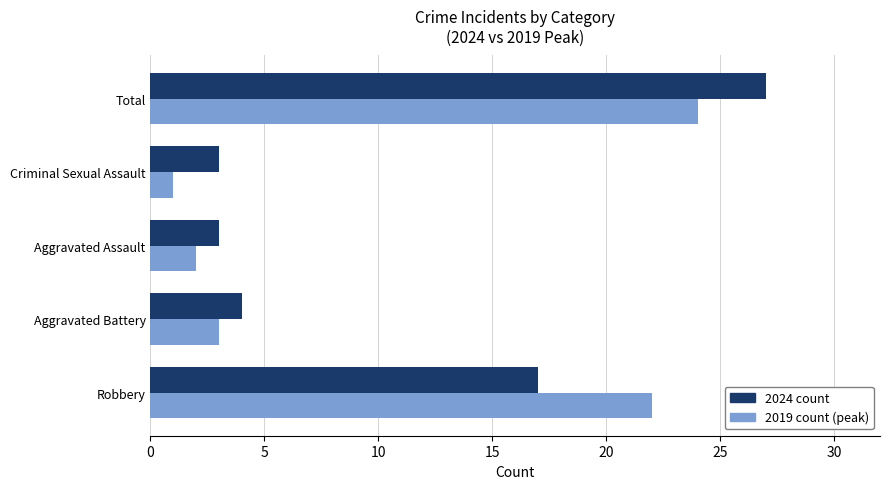

Rank the series by their average value, from lowest to highest.

2019 count (peak), 2024 count